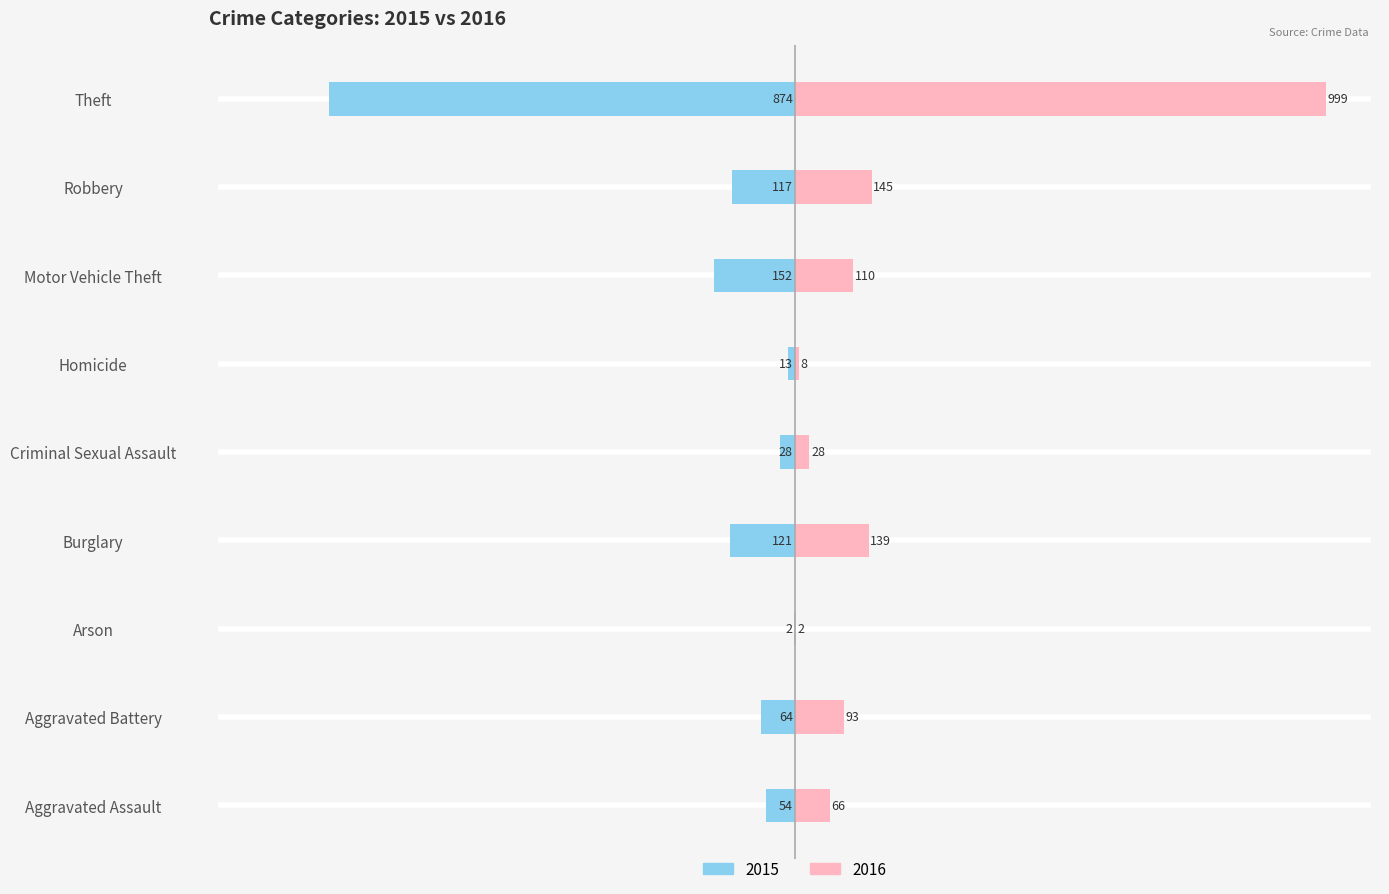

Which series has the largest total across all categories?

2016